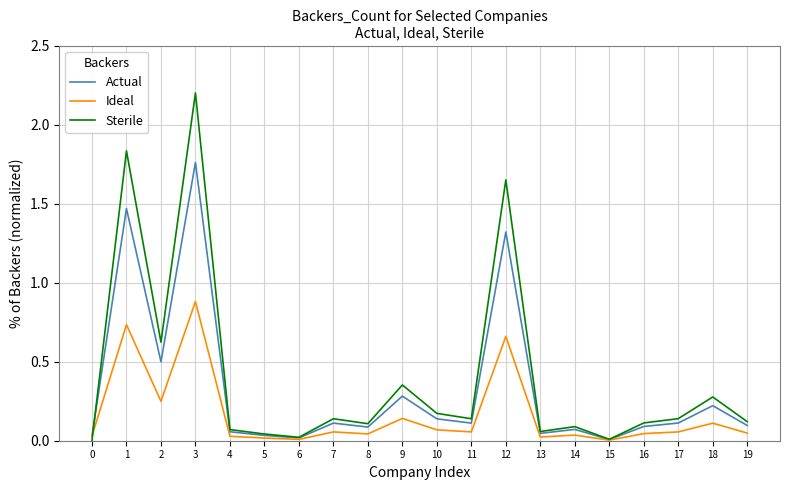

Is it true that Actual equals 0.0 at 0?

True